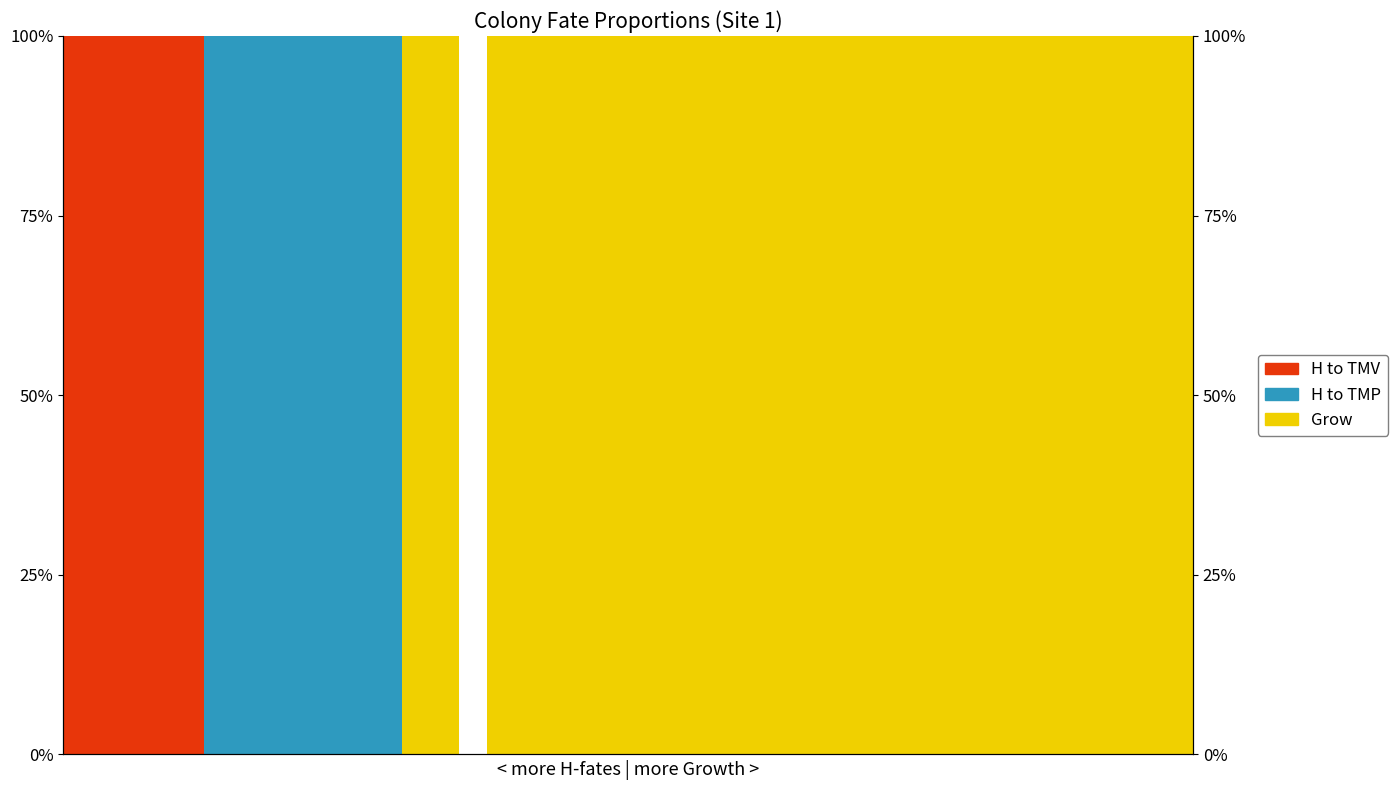

Does the chart contain any negative values?

No